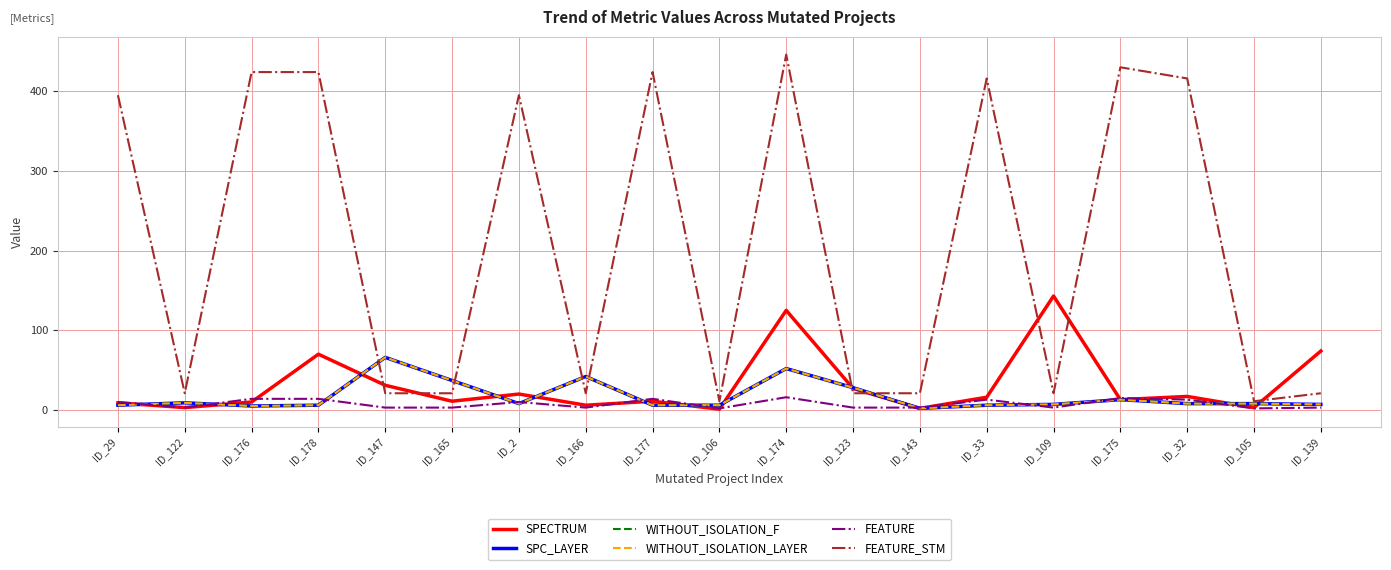

Is this an area chart (filled region under the line)?

No